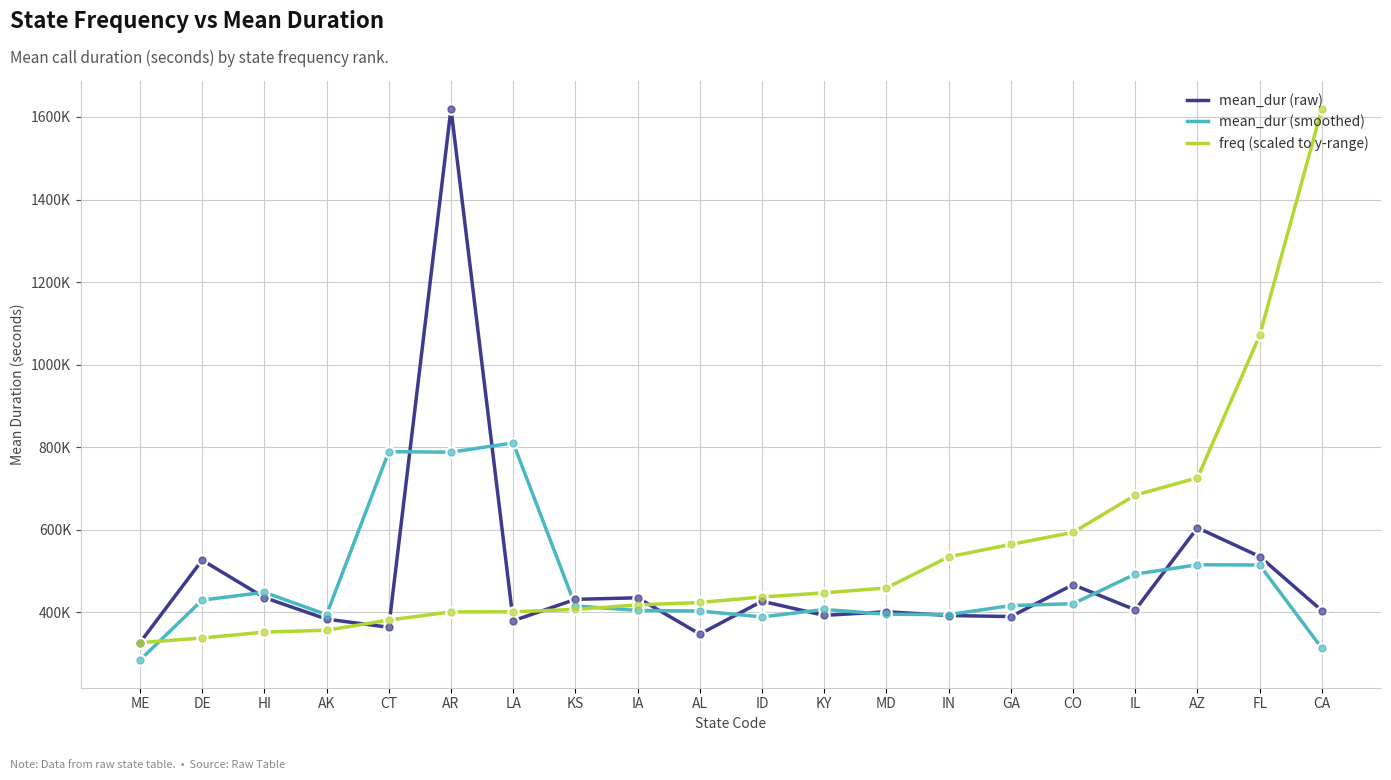

After their last crossing, which series has the higher values: mean_dur (raw) or mean_dur (smoothed)?

mean_dur (raw)